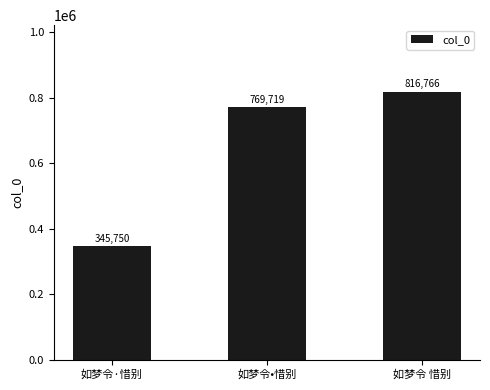

What is the label of the 2nd bar from the right?

如梦令•惜别